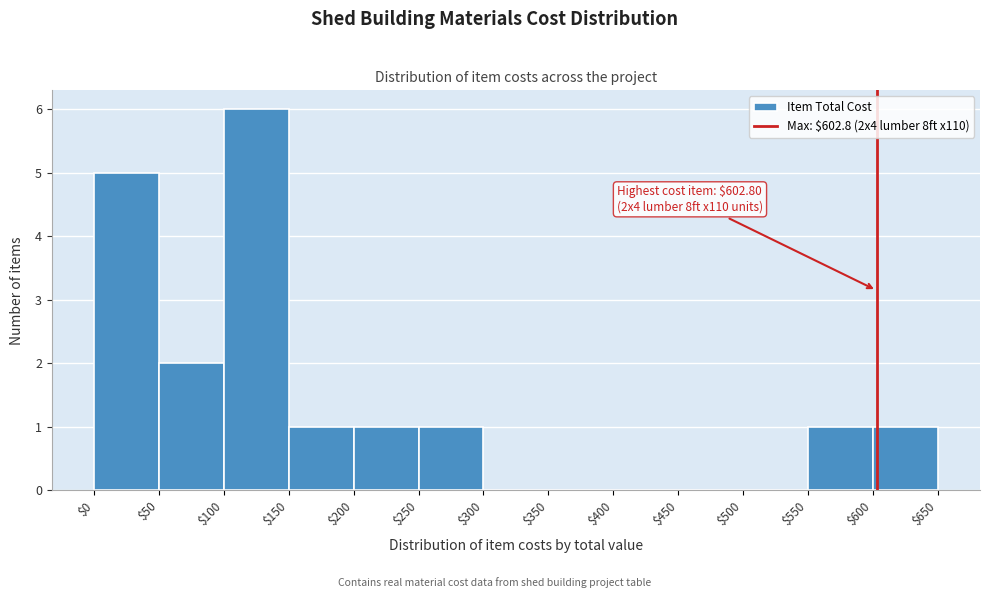

Over which range of the x-axis is the bar tallest?

$100 to $150